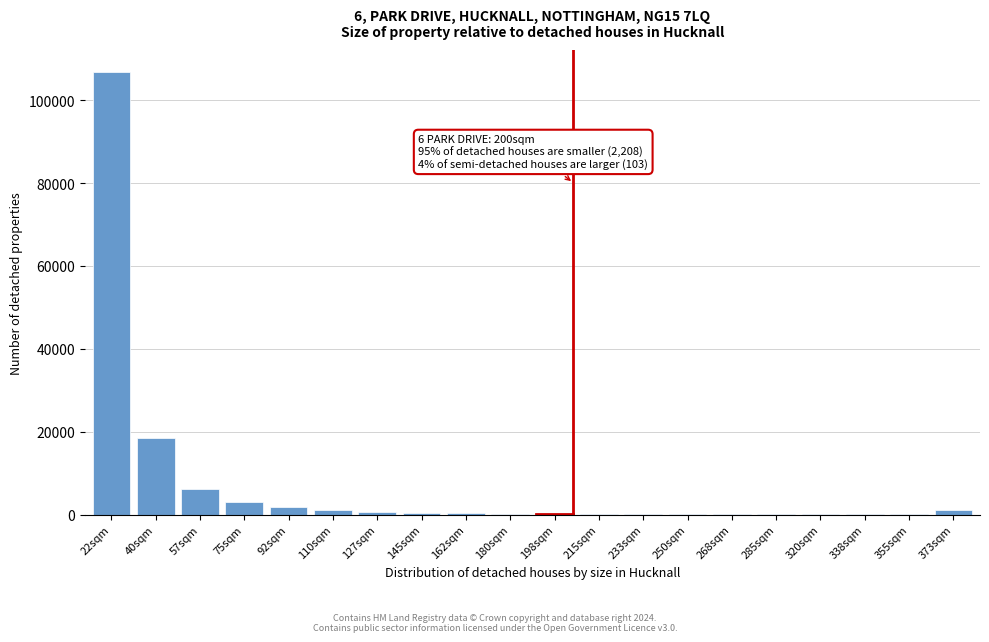

Is it true that the value at 40sqm is 18557?

True